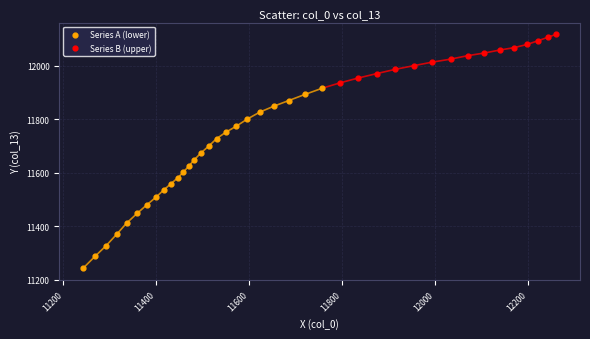

Which series has the largest Y range (max minus min)?

Series A (lower)